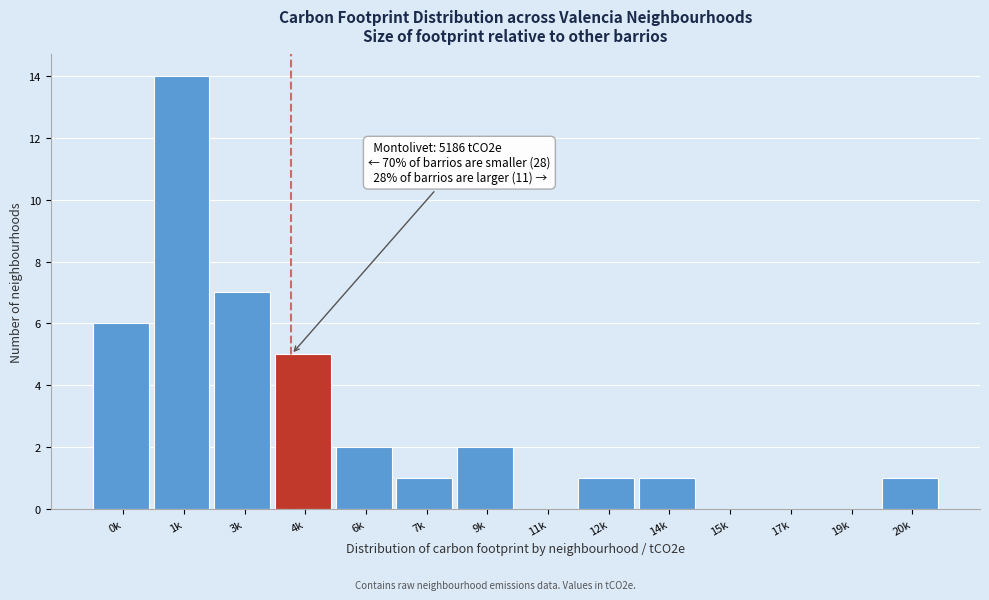

Reading left to right, list all the values displayed in this chart.

0k=6	1k=14	3k=7	4k=5	6k=2	7k=1	9k=2	11k=0	12k=1	14k=1	15k=0	17k=0	19k=0	20k=1